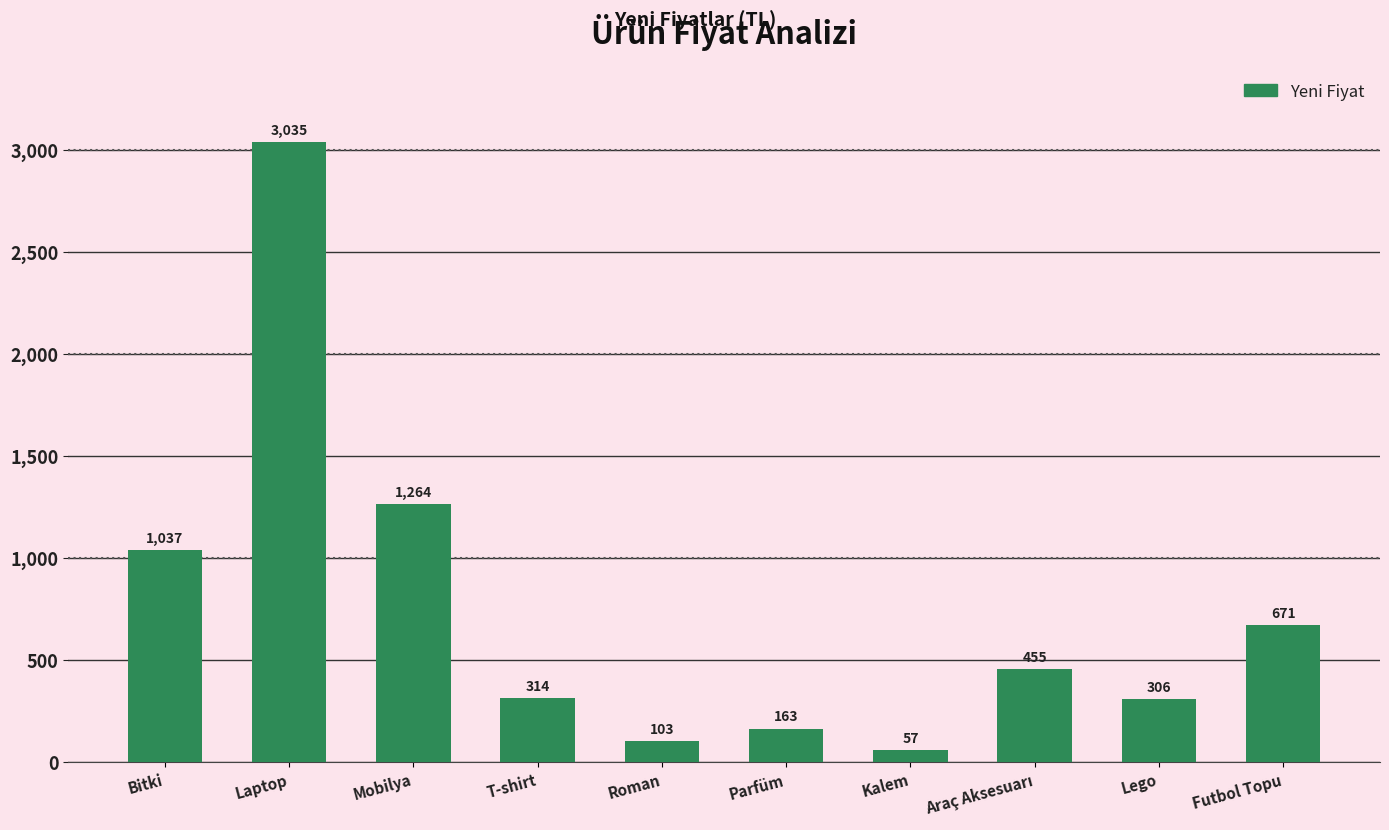

What is the difference between the second highest and second lowest values?

1161.0